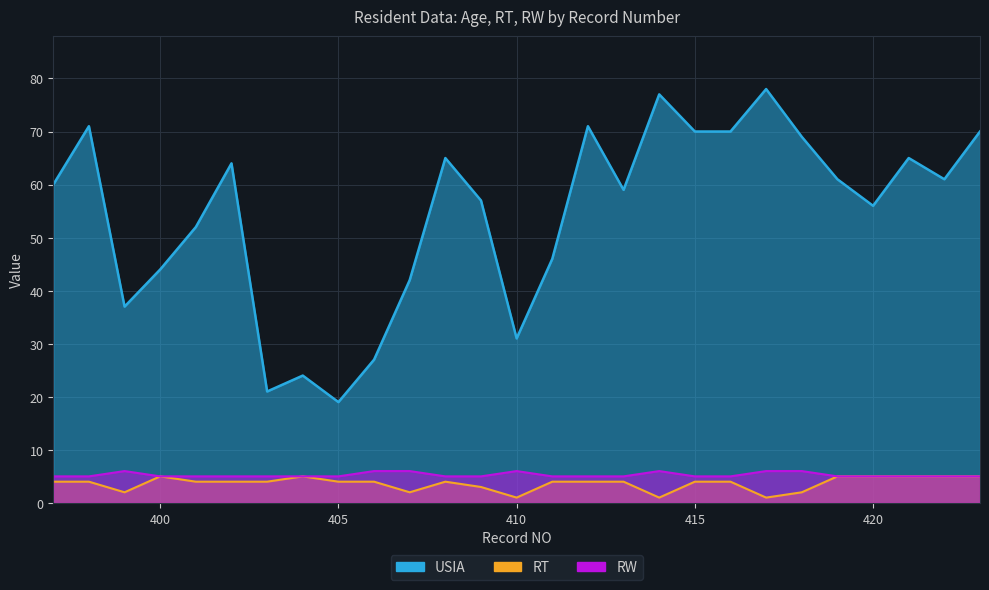

True or false: USIA and RW cross at least once.

False